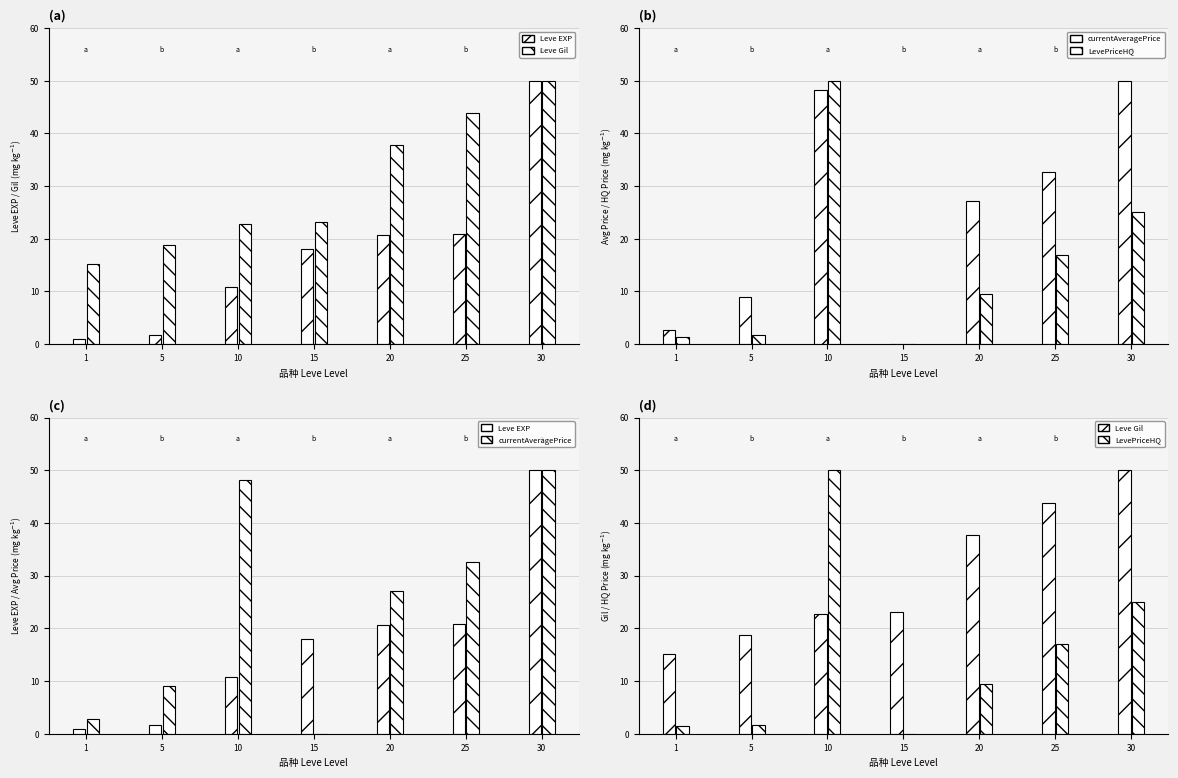

What is the average value of the currentAveragePrice series?

24.2